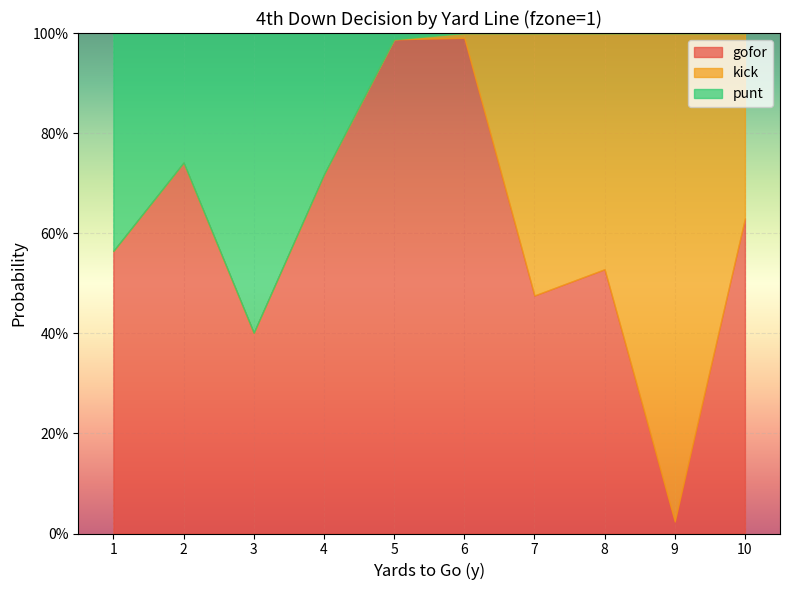

Which series ends up on top after the final intersection of gofor and kick?

gofor